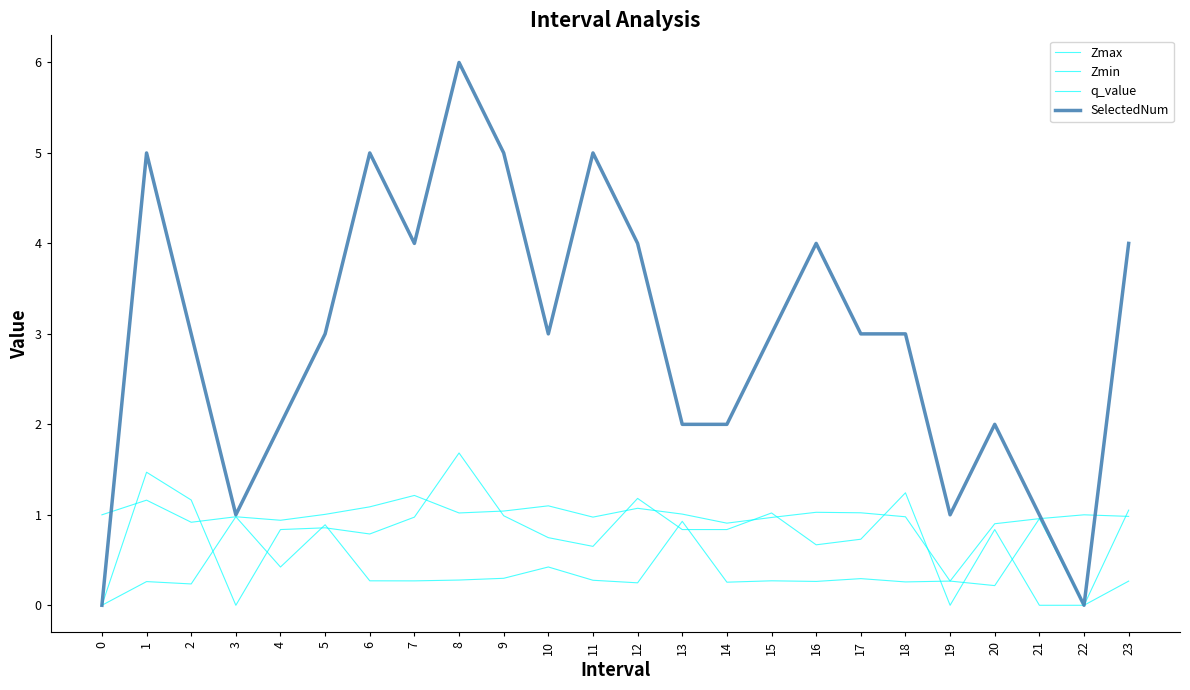

How many lines are shown in the chart?

4